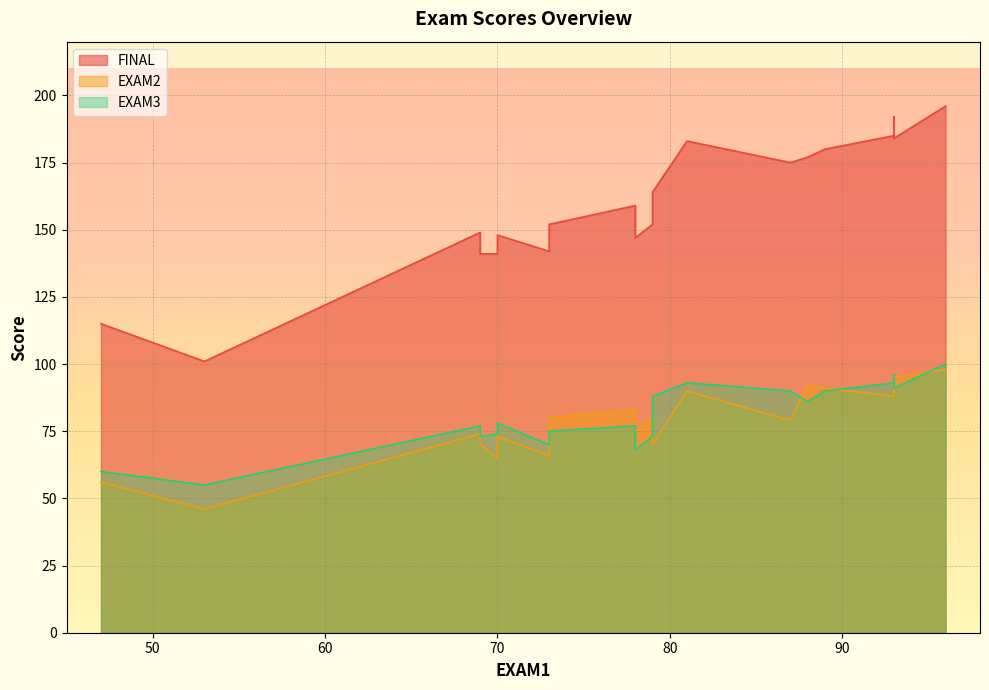

At which category is the sum across all series the highest?

96